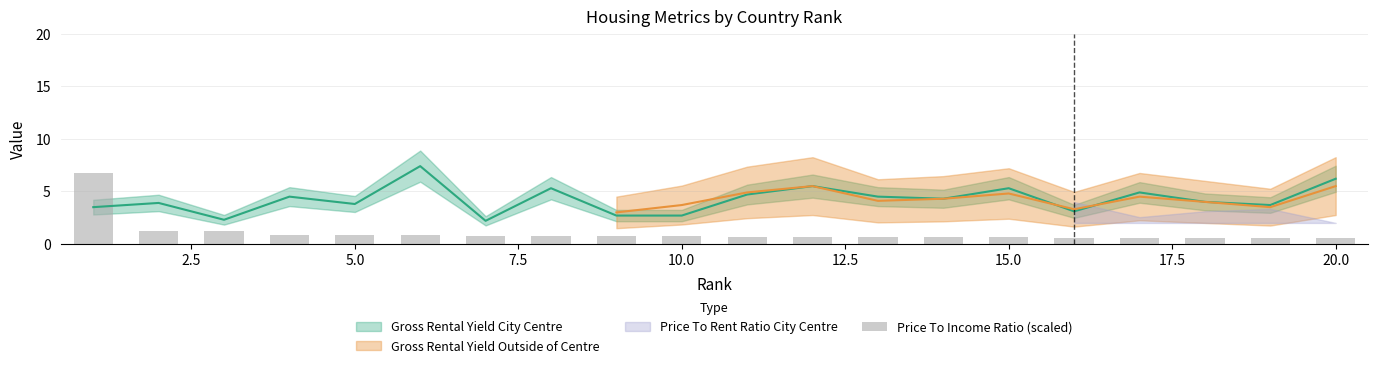

The value at 13 is 0.9. True or false?

False